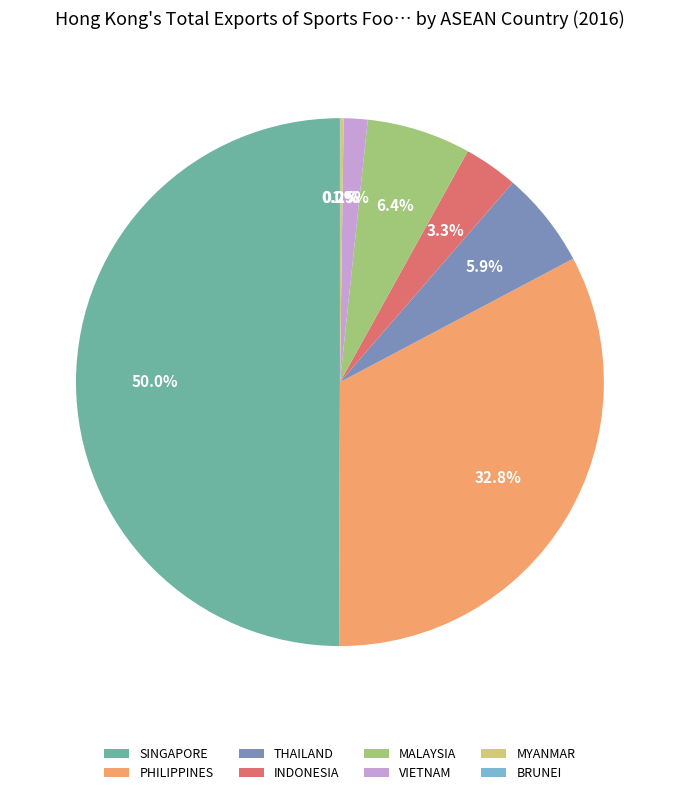

What portion of the pie excludes VIETNAM?

98.5%